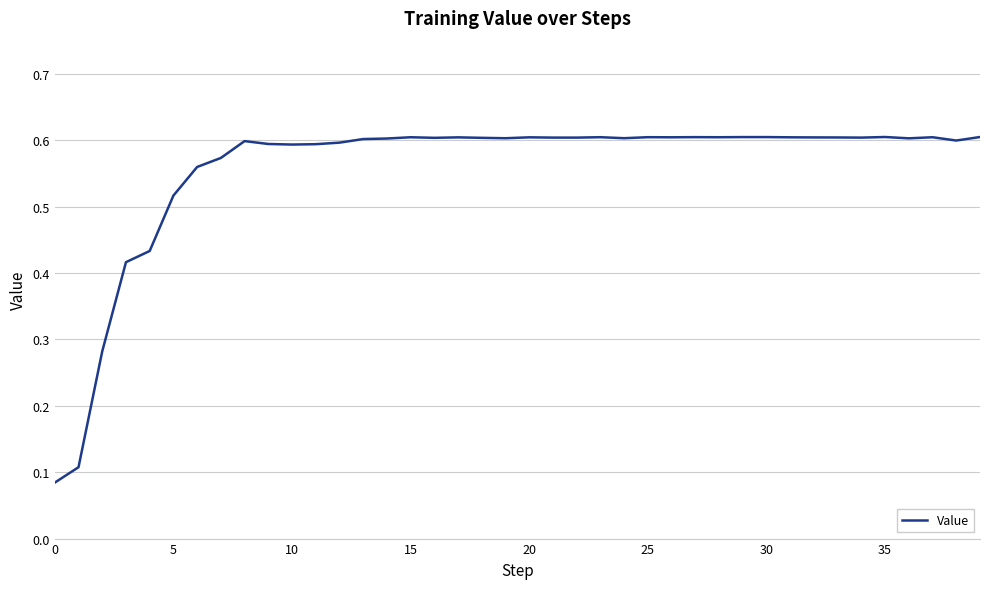

How many lines are shown in the chart?

1